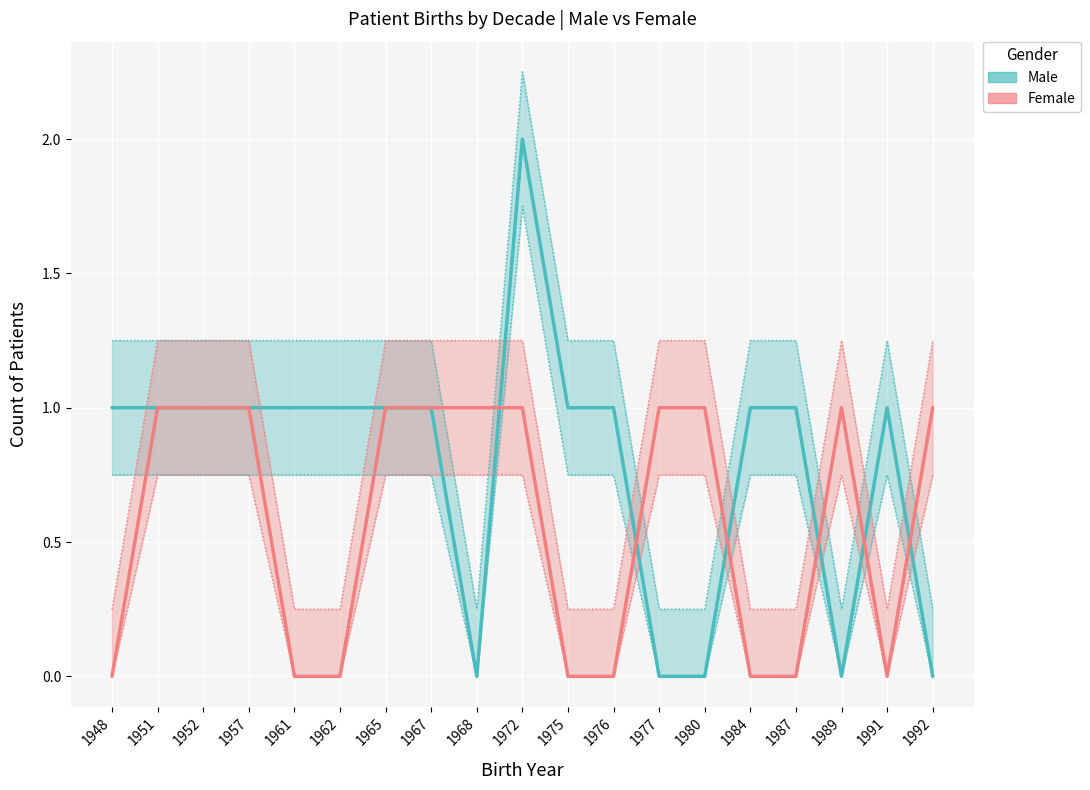

Reading left to right, extract all data points from this chart.

Male: 1	1	1	1	1	1	1	1	0	2	1	1	0	0	1	1	0	1	0
Female: 0	1	1	1	0	0	1	1	1	1	0	0	1	1	0	0	1	0	1